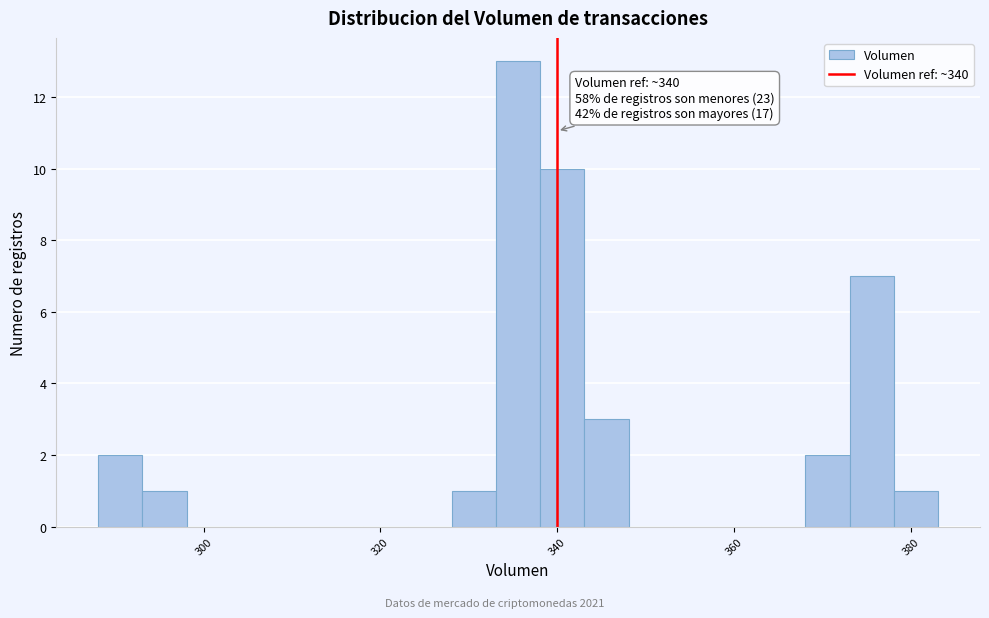

Read against the x-axis, roughly where is the centre of the tallest bar?

336